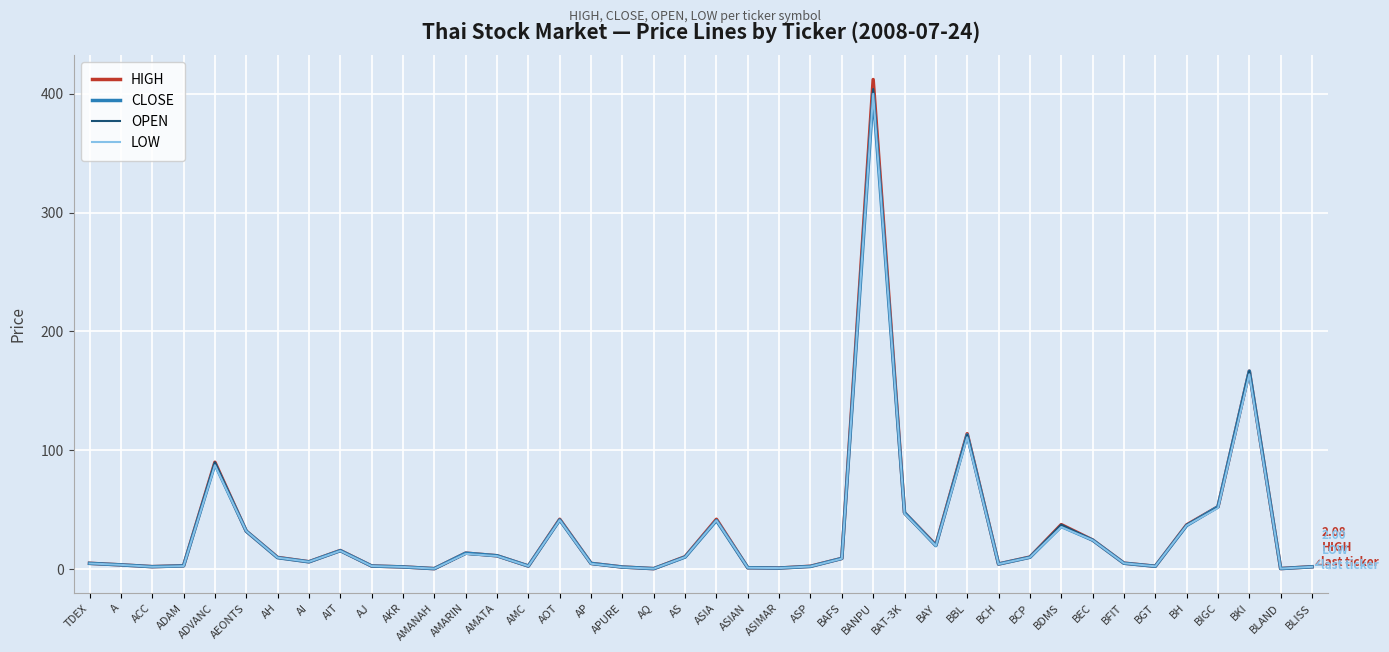

List the series in order of their overall mean, lowest first.

LOW, CLOSE, OPEN, HIGH